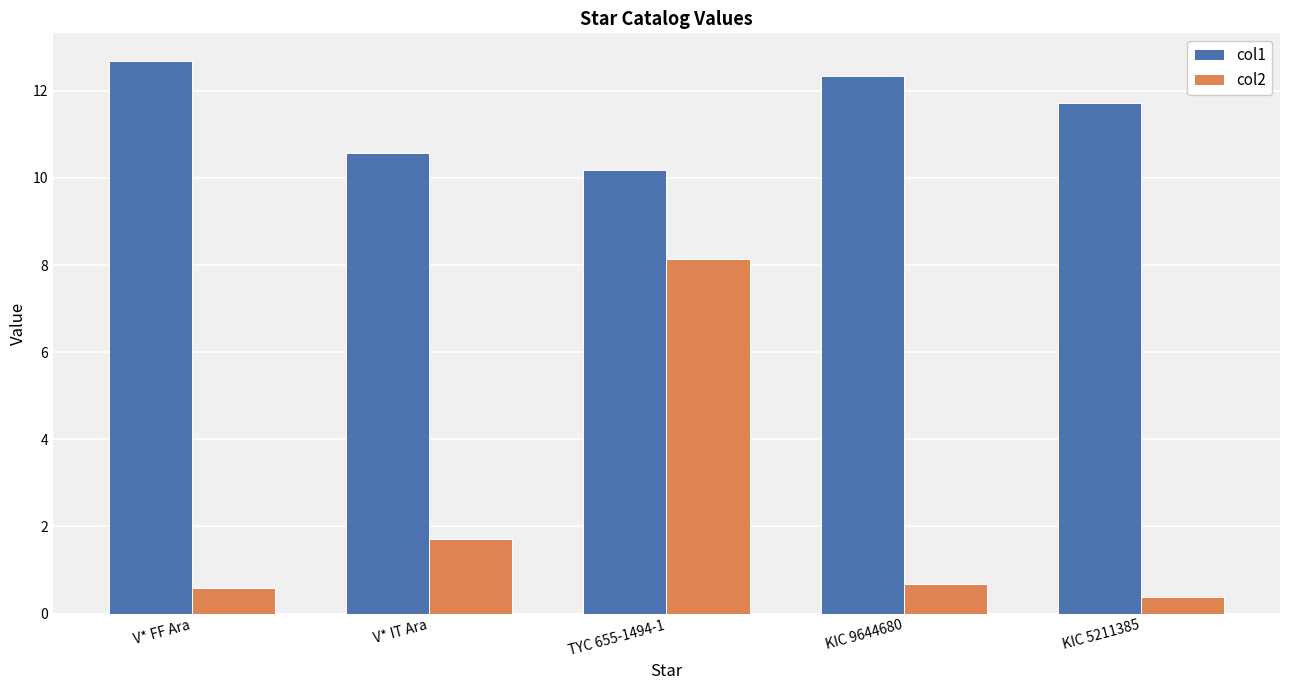

Reading left to right, what are all the values shown in this chart?

col1: V* FF Ara=12.7	V* IT Ara=10.6	TYC 655-1494-1=10.2	KIC 9644680=12.3	KIC 5211385=11.7
col2: V* FF Ara=0.6	V* IT Ara=1.7	TYC 655-1494-1=8.1	KIC 9644680=0.7	KIC 5211385=0.4